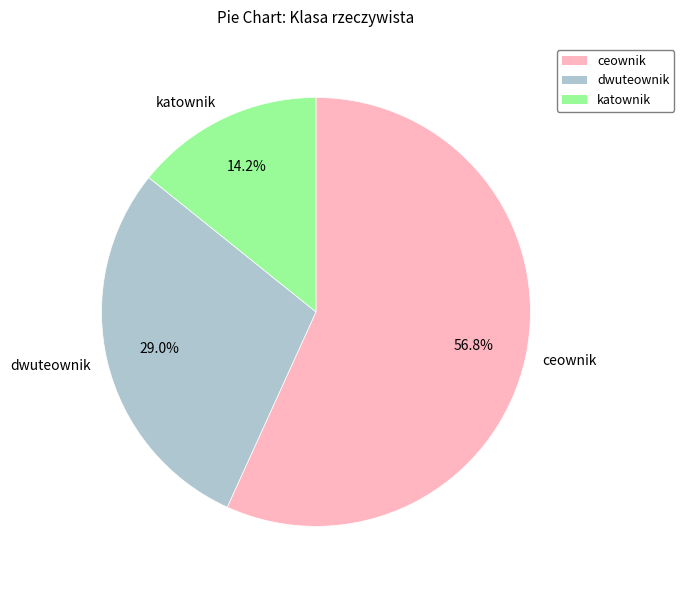

Count the number of slices in the pie.

3